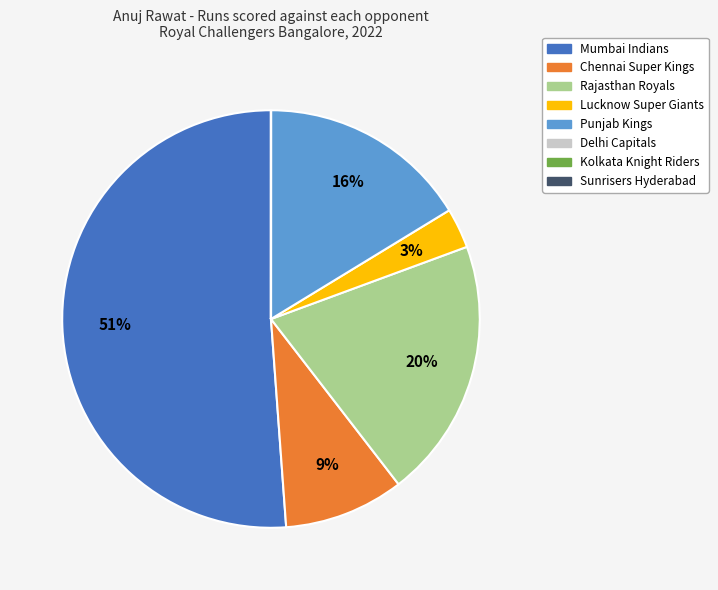

To the nearest percent, what is the average slice percentage?

12%